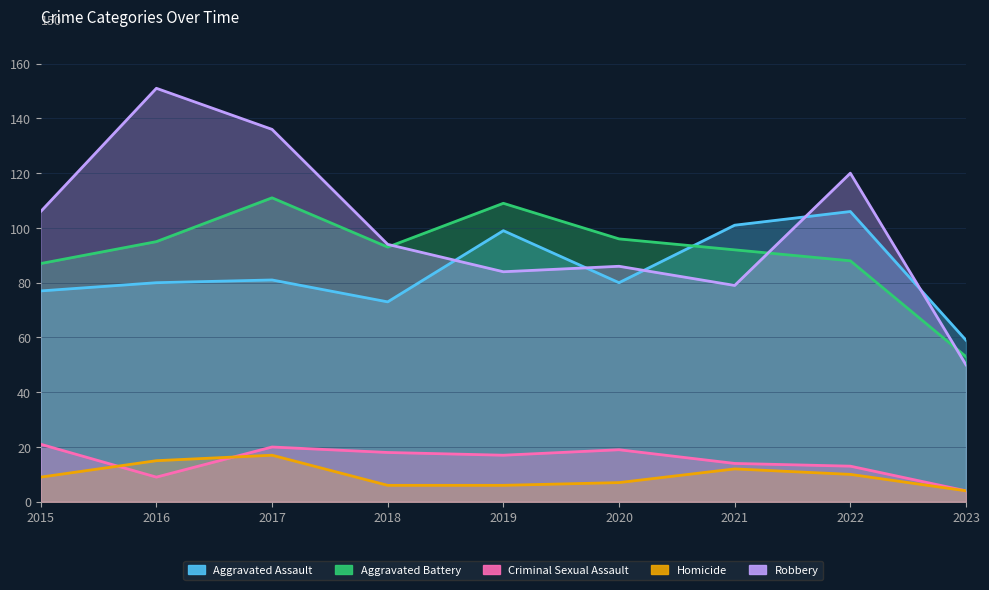

What is the sum of the Aggravated Assault values at 2018 and 2020?

153